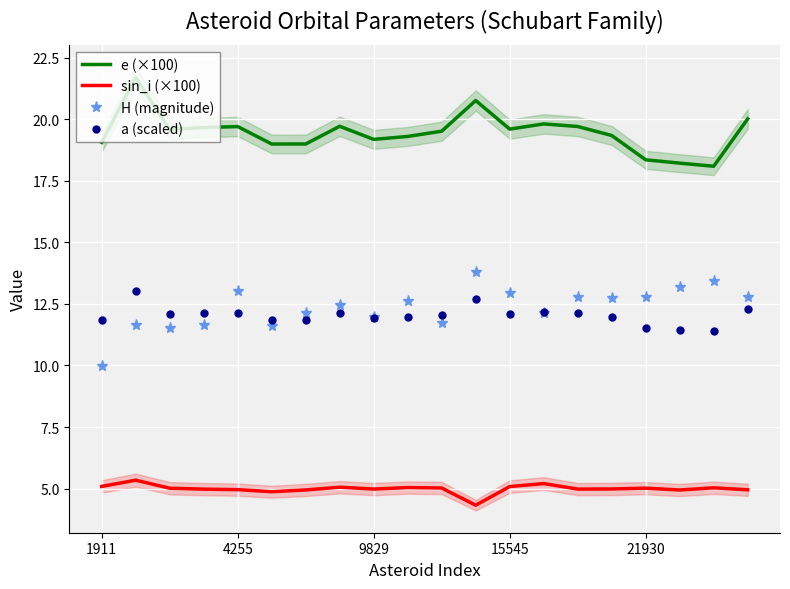

True or false: H (magnitude) and e (×100) intersect in this chart.

False